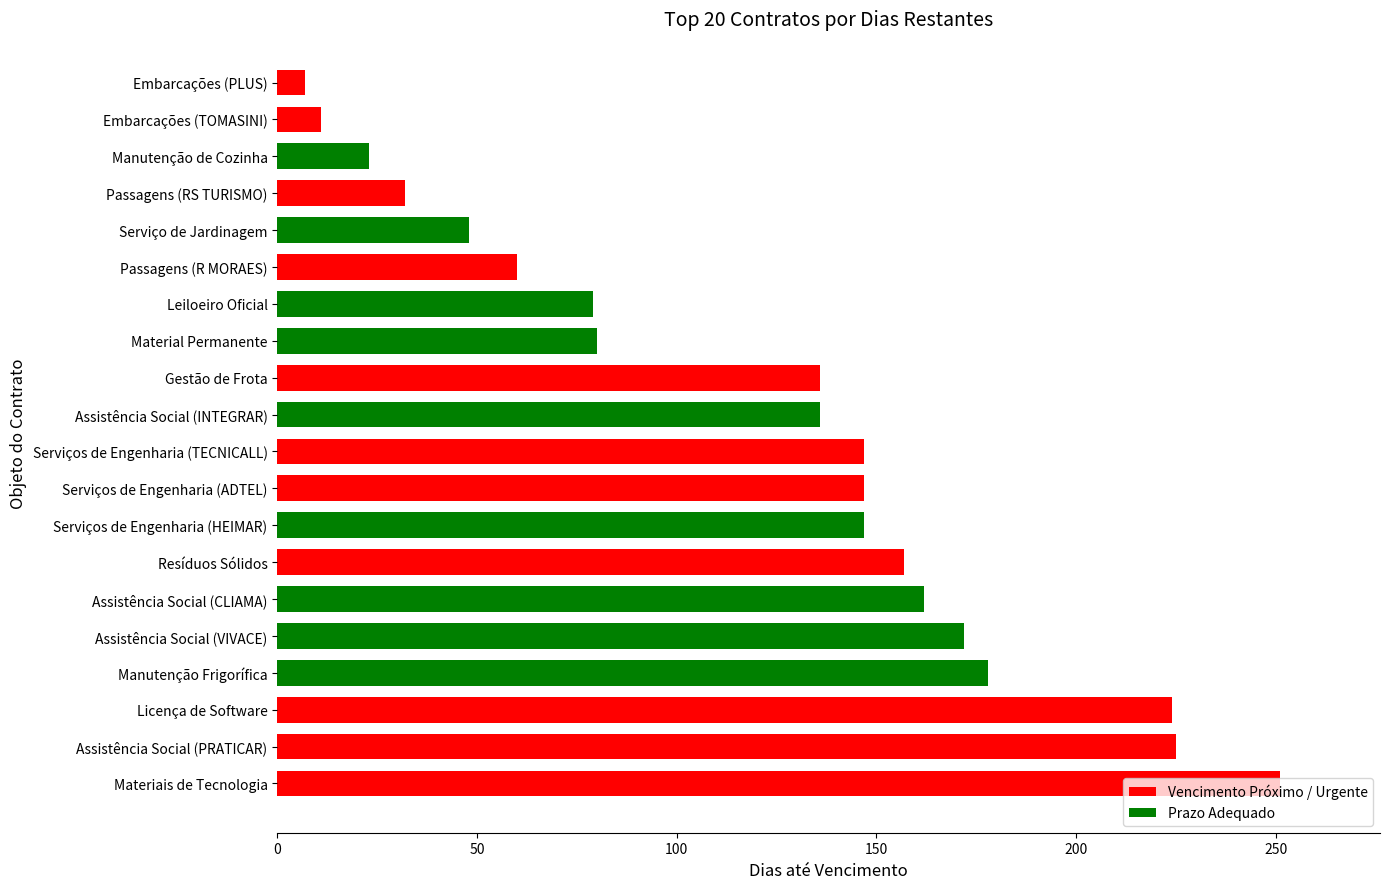

True or false: the data shows 80 at Material Permanente.

True